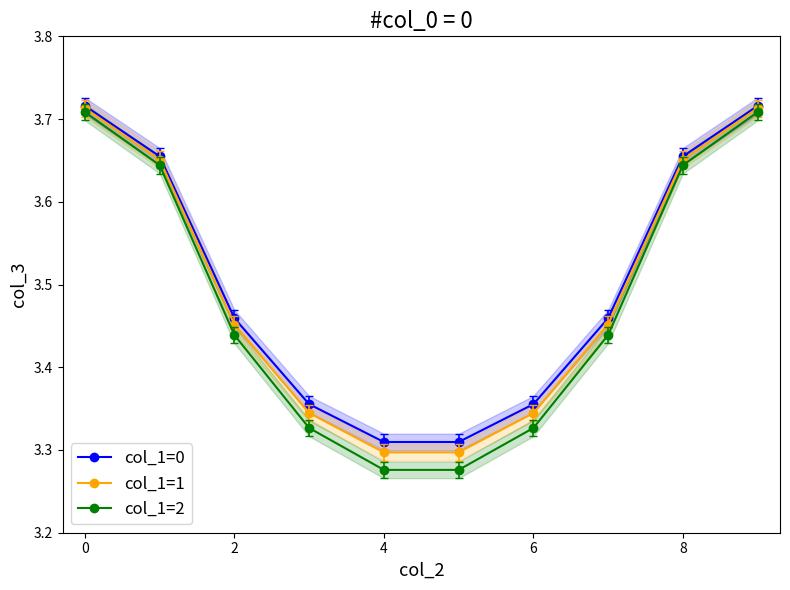

Rank the series by their maximum value, from lowest to highest.

col_1=2, col_1=1, col_1=0